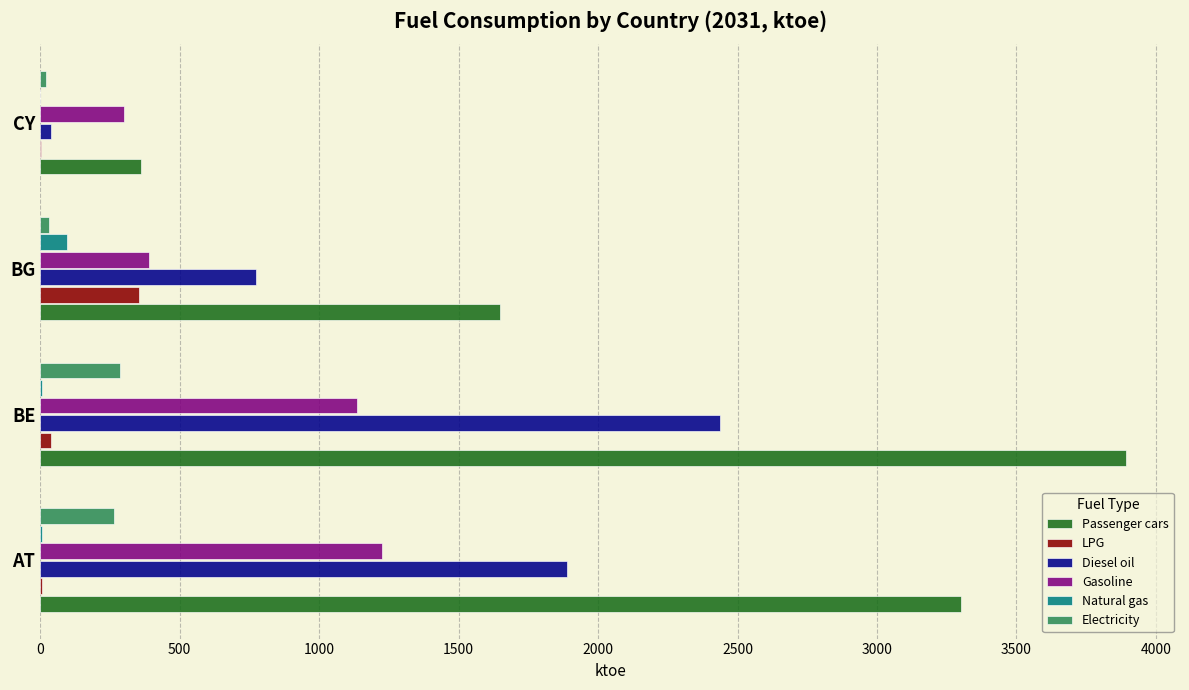

Between BE and CY, which series saw the biggest shift?

Passenger cars